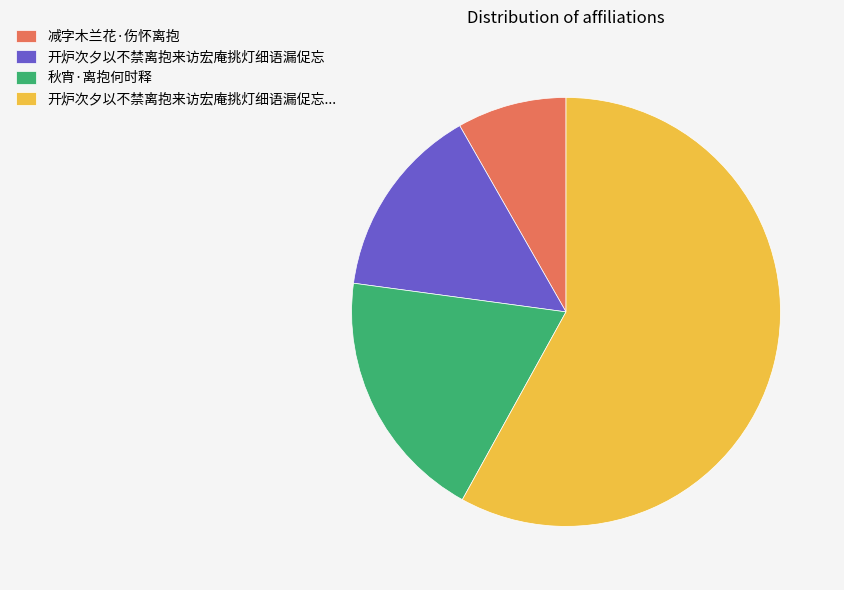

Does 开炉次夕以不禁离抱来访宏庵挑灯细语漏促忘 account for over 50% of the chart?

No